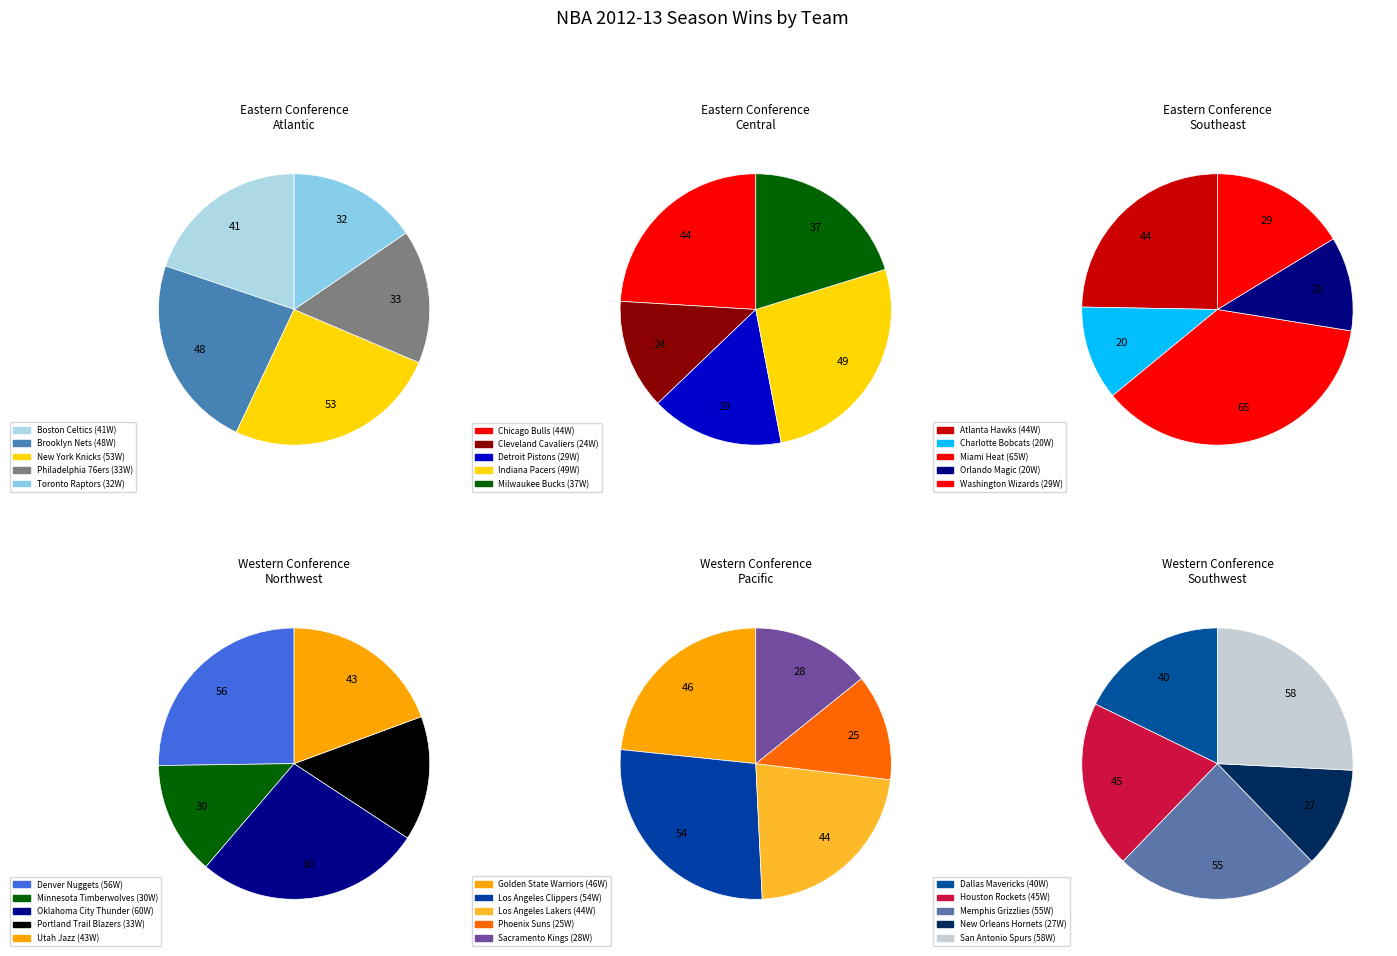

The Portland Trail Blazers slice represents 10% of the pie. True or false?

False